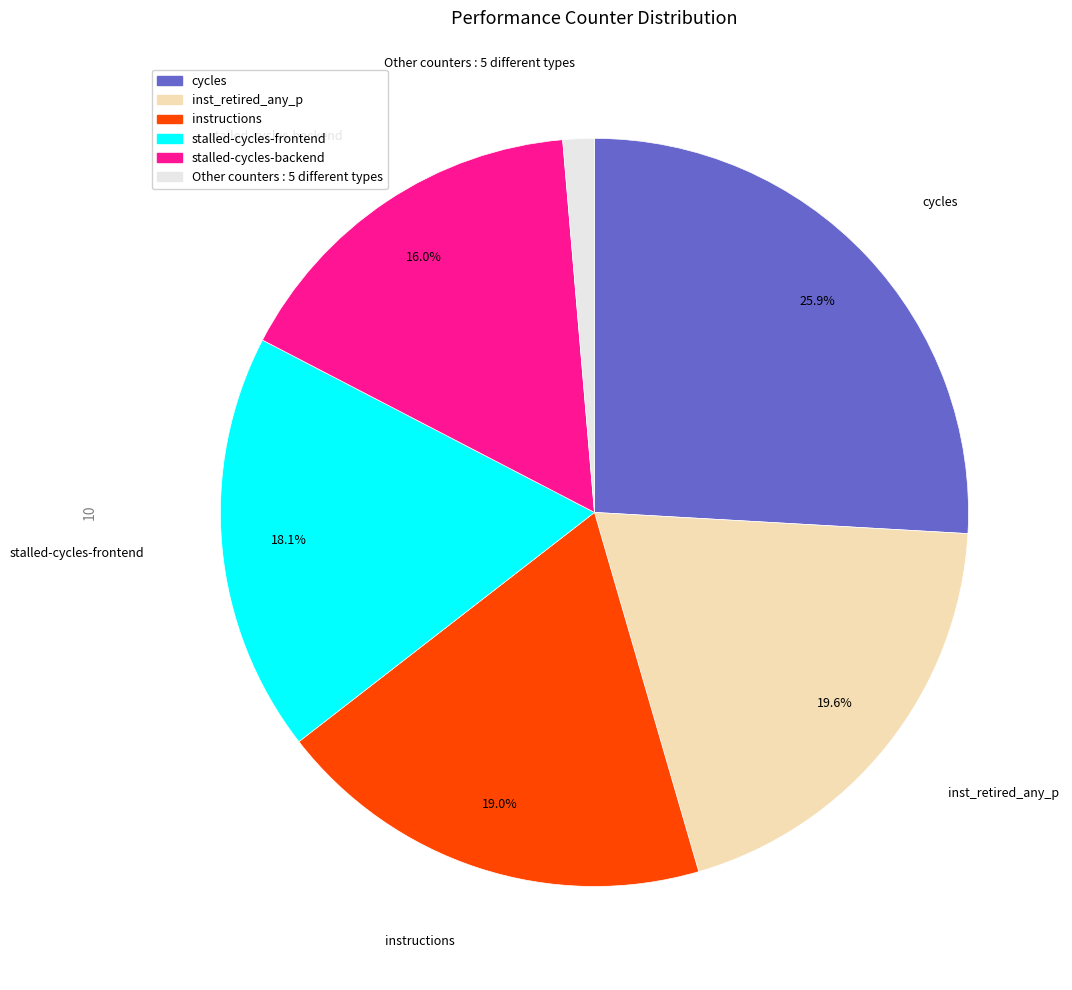

Is there a majority slice in this chart?

No